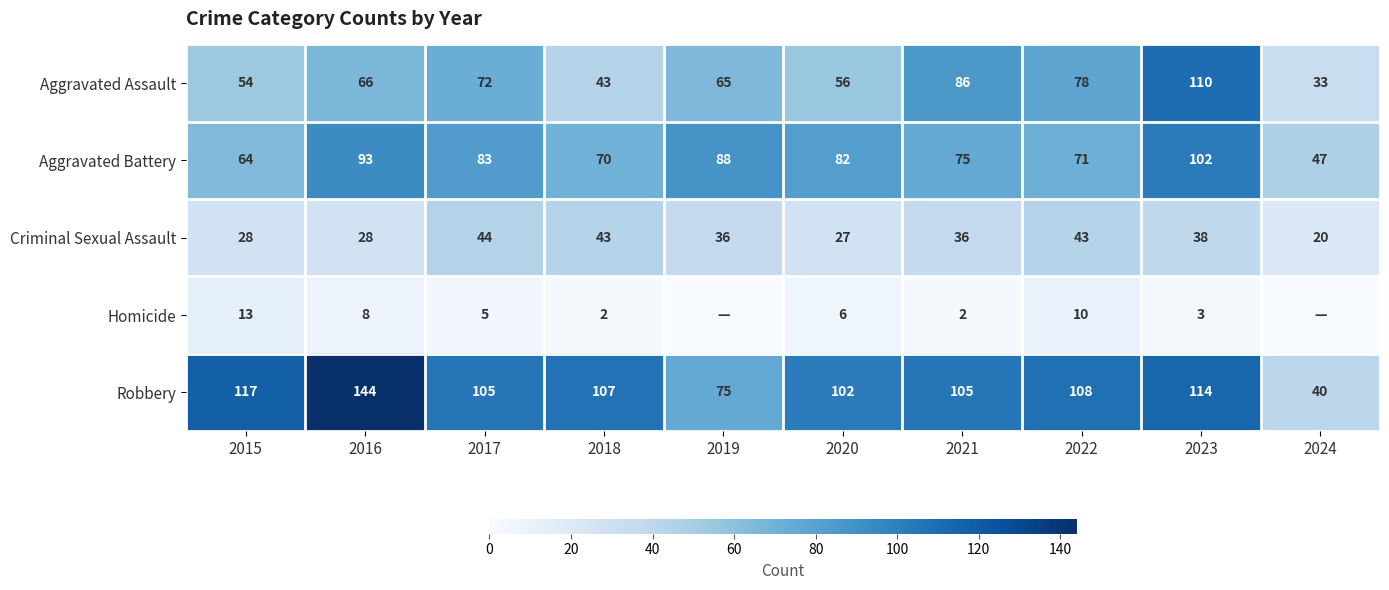

Read the Robbery value at 2024, to the nearest 50.

50